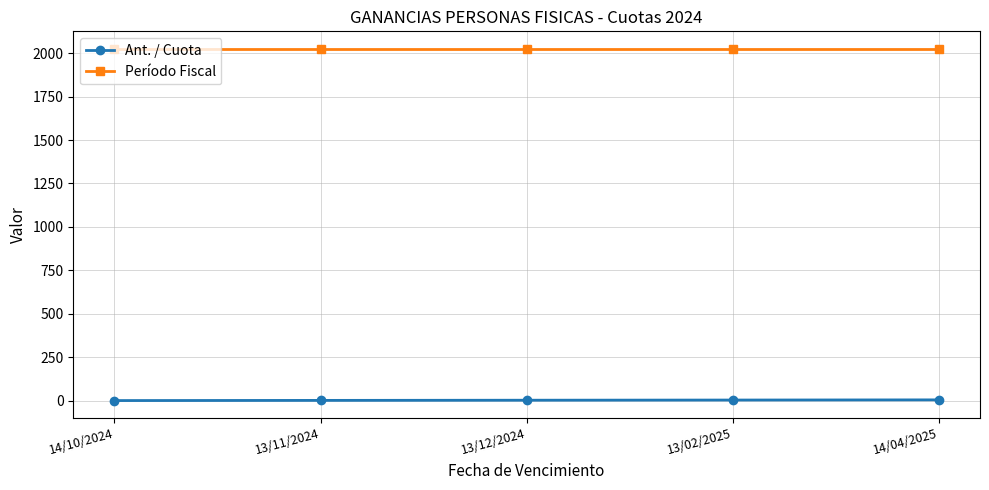

Rank the series by their maximum value, from highest to lowest.

Período Fiscal, Ant. / Cuota